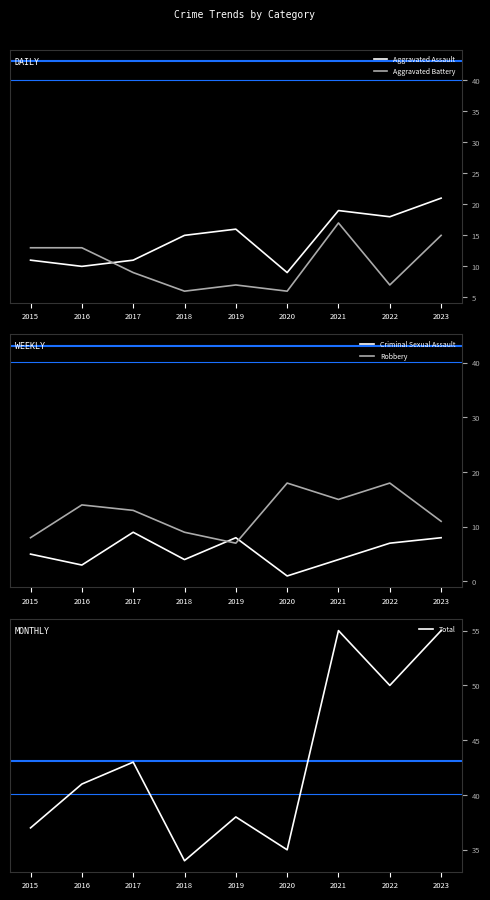

What value does the Total series have at 2019, to the nearest 5?

40